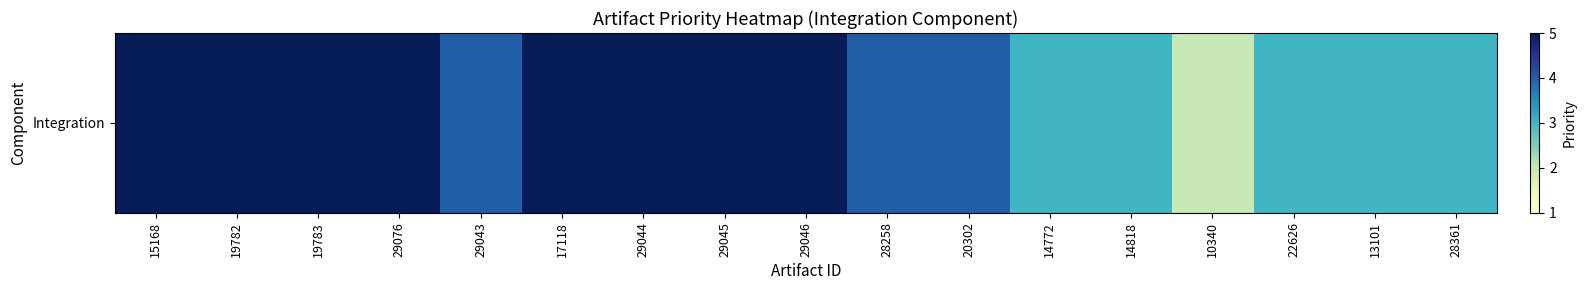

What is the greatest value displayed?

5